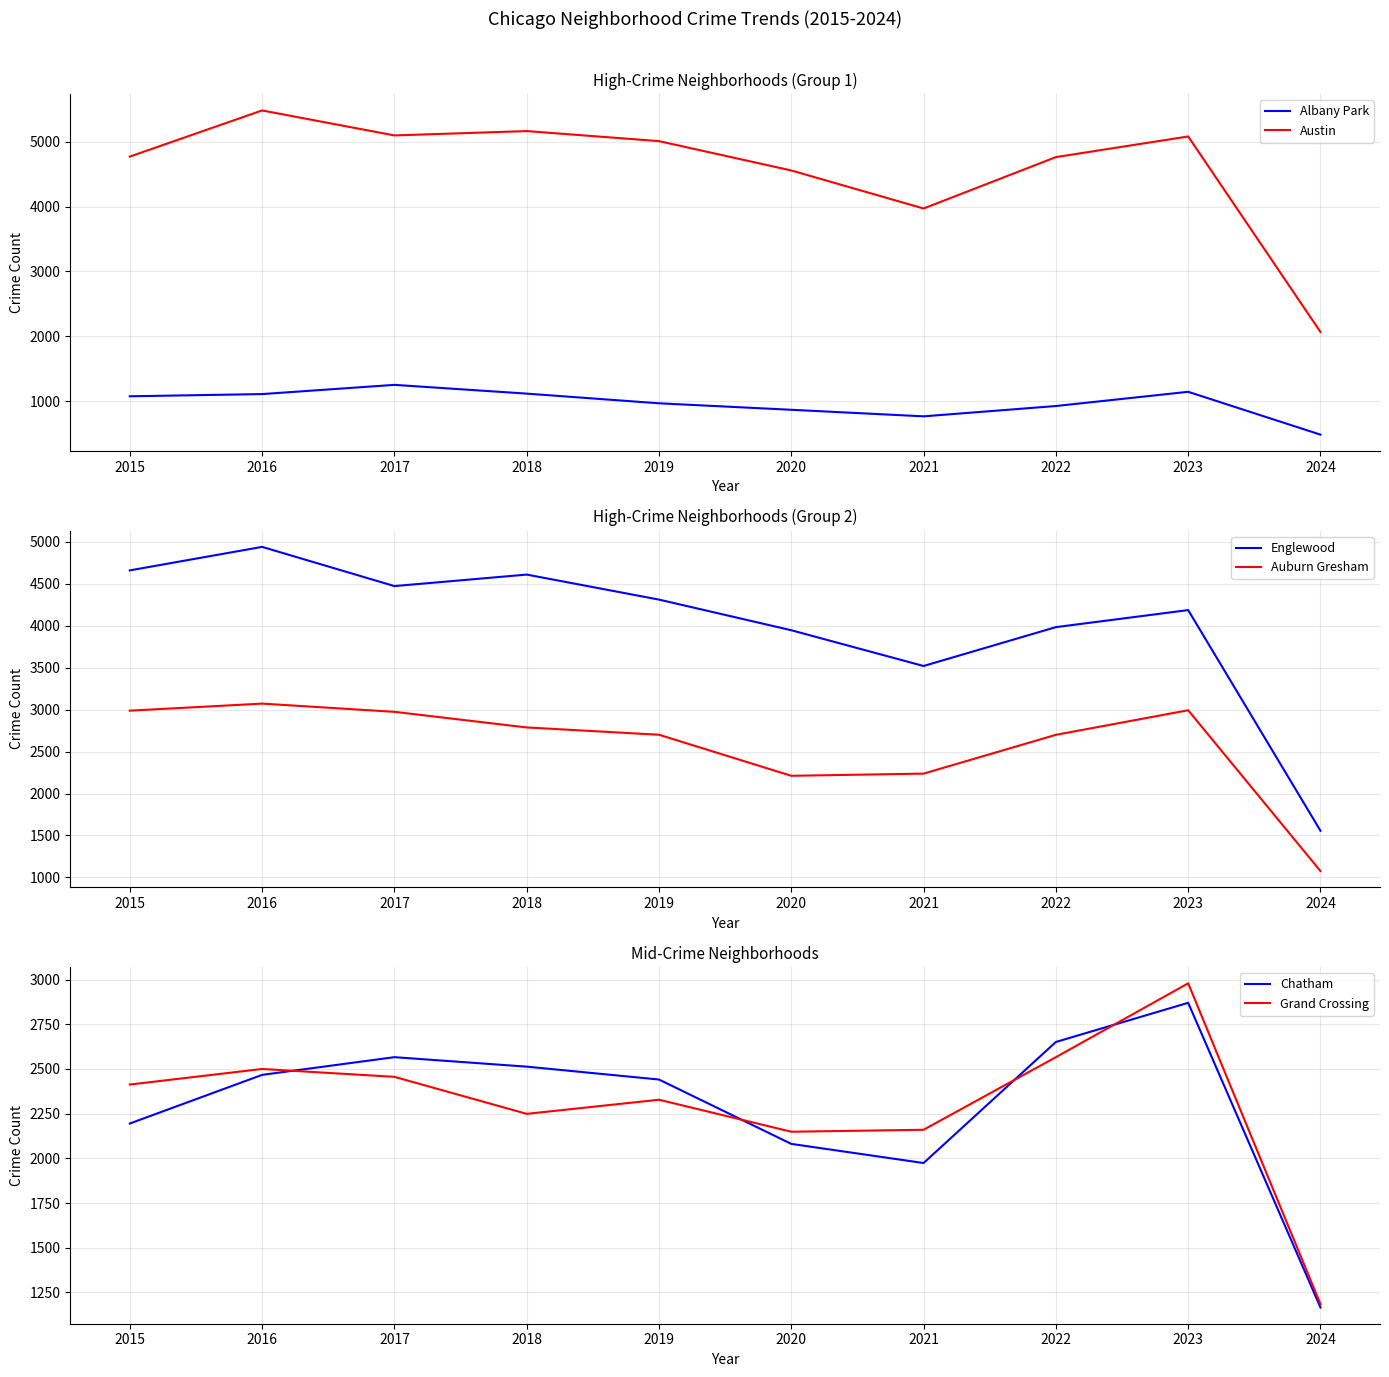

Between 2019 and 2020, which series saw the biggest shift?

Auburn Gresham